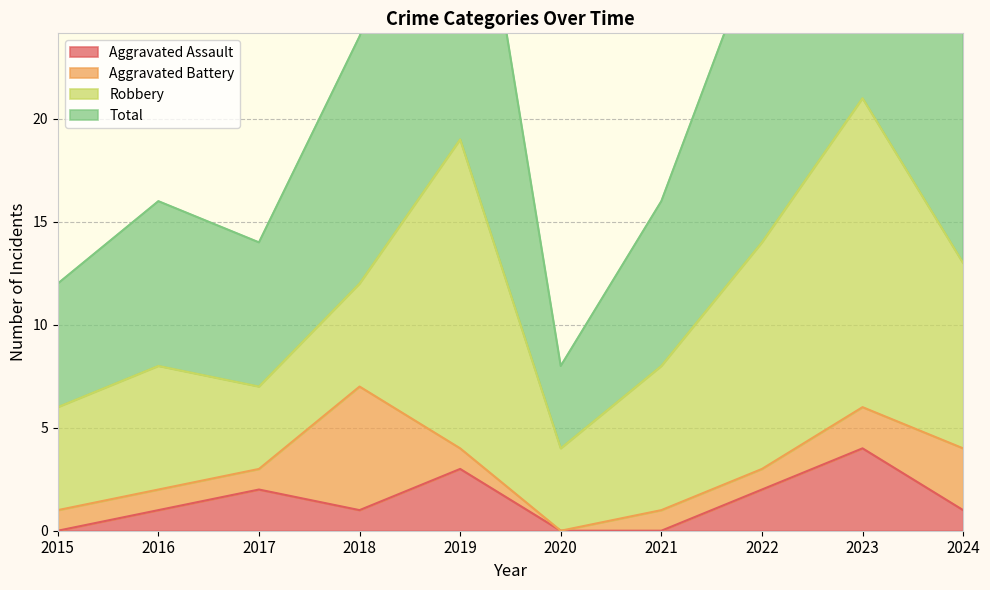

Where is the first local maximum for Total?

2016